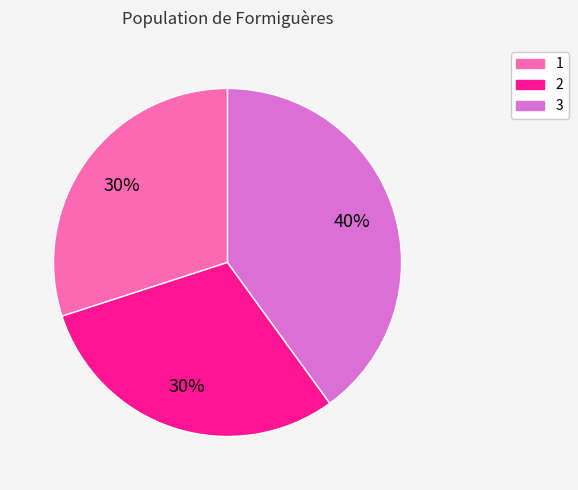

To the nearest percent, what is the combined percentage of 3 and 1?

70%